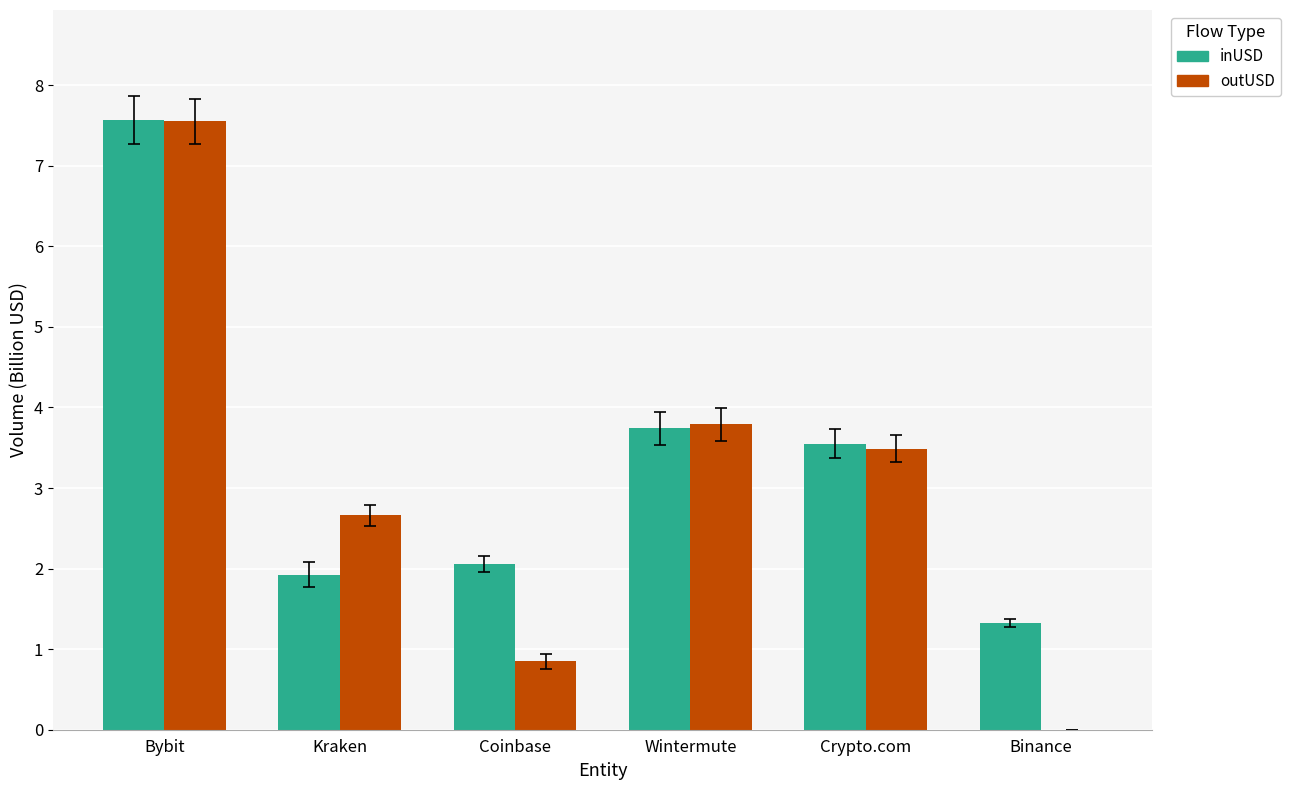

Is it true that inUSD equals 12.3 at Bybit?

False